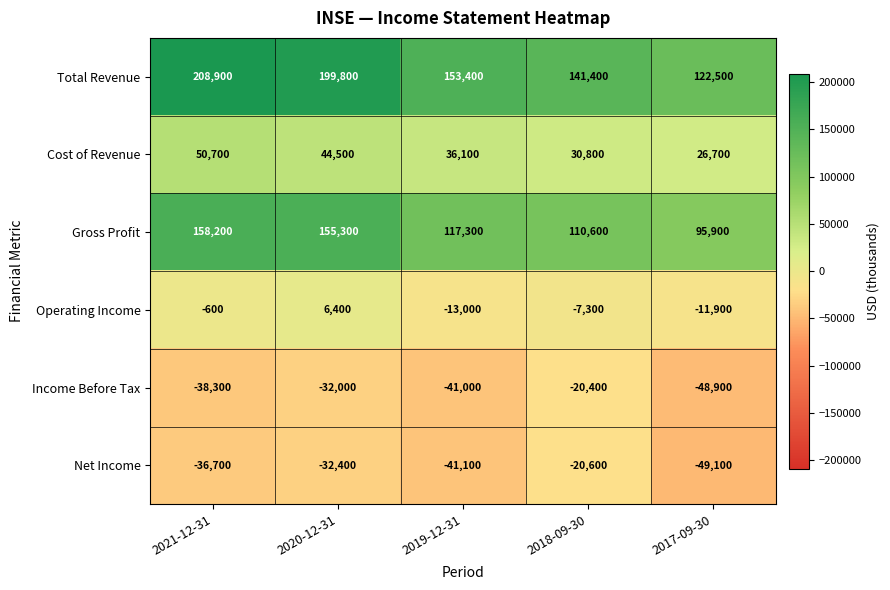

Which series has the largest total across all categories?

Total Revenue